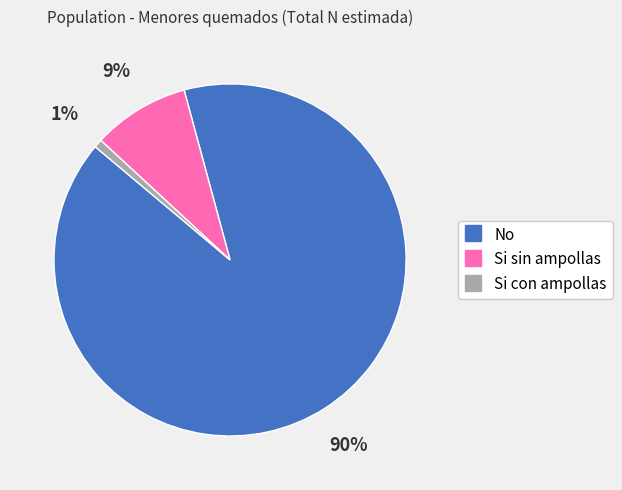

What is the smallest slice in the pie chart?

Si con ampollas